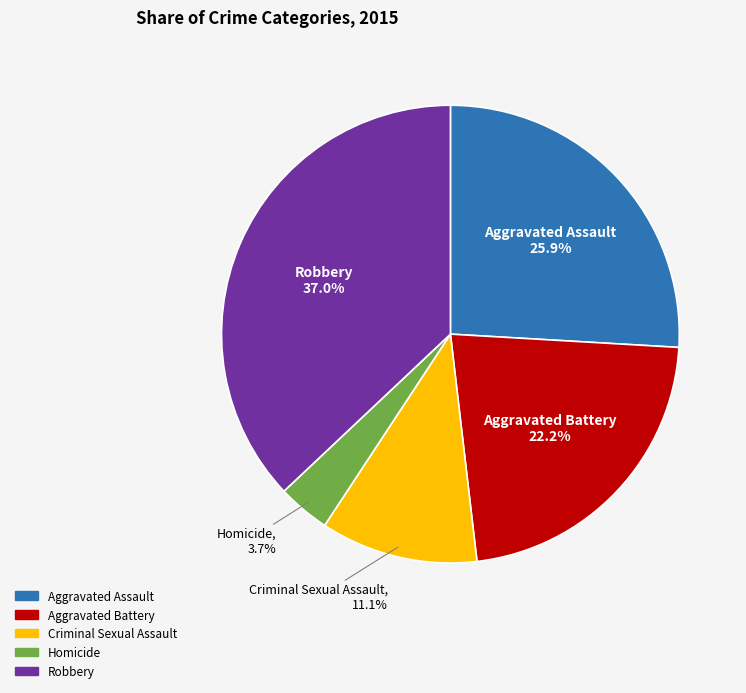

Between Aggravated Battery and Aggravated Assault, which is larger?

Aggravated Assault